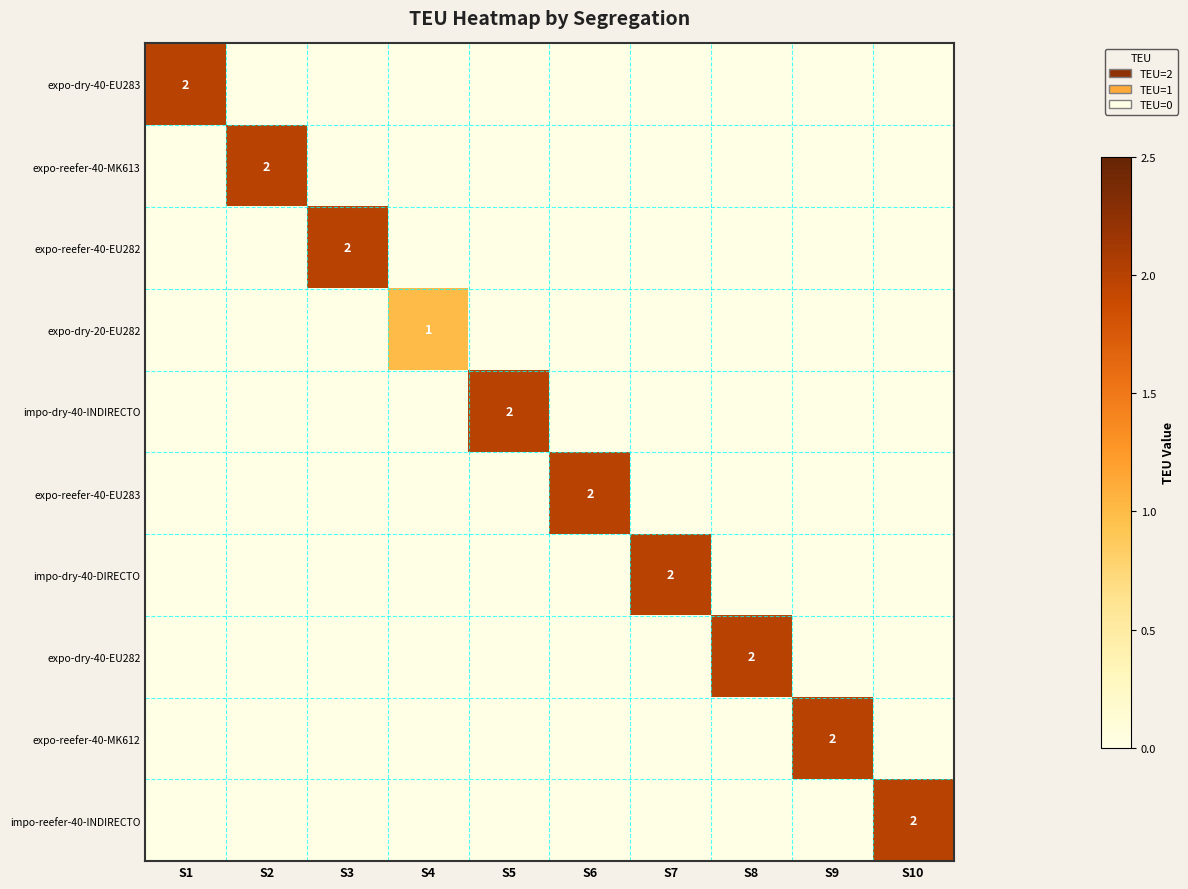

True or false: expo-dry-40-EU283 has a value of 1 at S1.

False